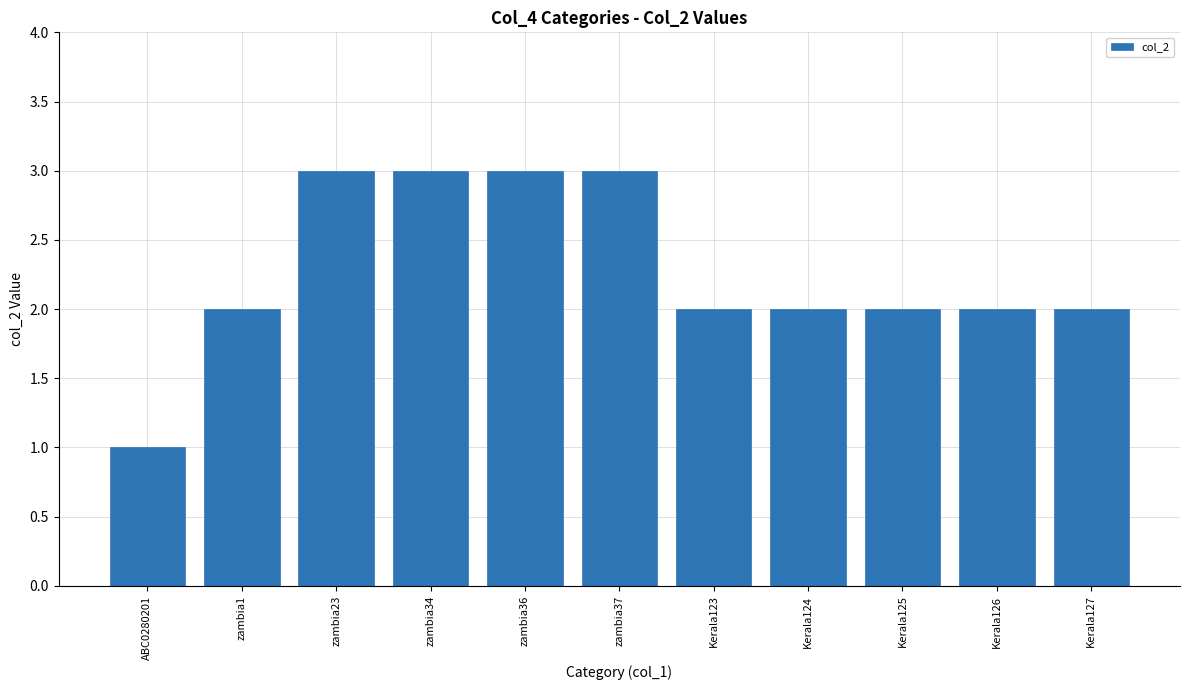

The value at zambia37 is 3. True or false?

True